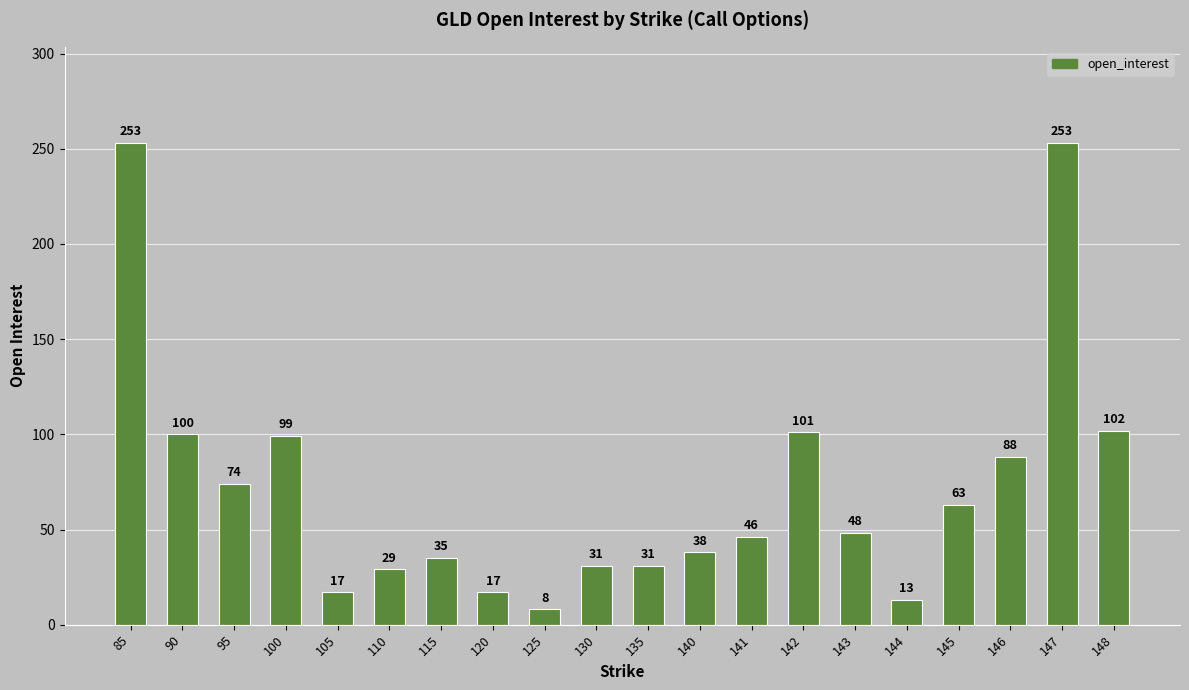

True or false: the data shows 74 at 95.

True